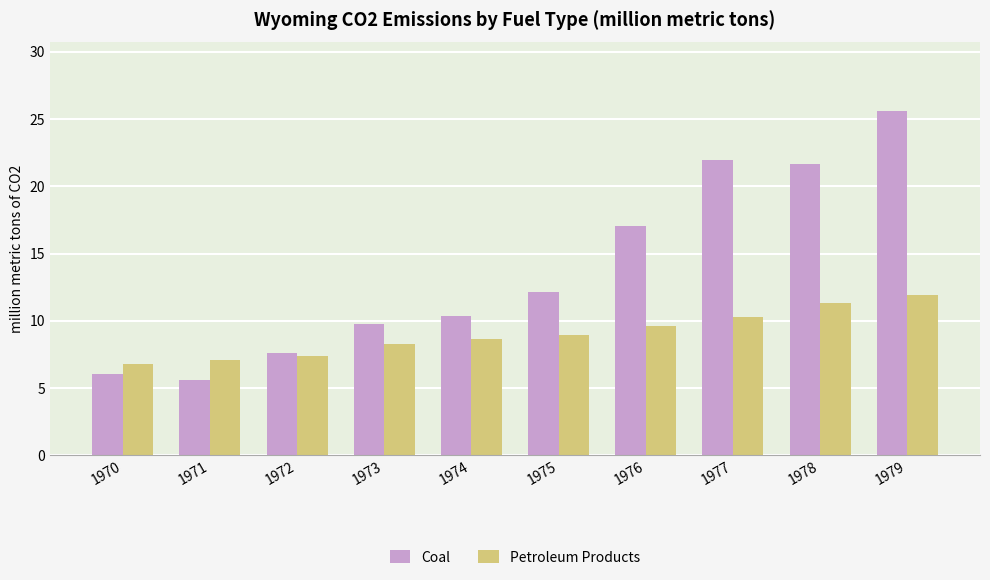

Reading left to right, list all the values displayed in this chart.

Coal: 1970=6.0	1971=5.6	1972=7.6	1973=9.7	1974=10.4	1975=12.2	1976=17.0	1977=21.9	1978=21.7	1979=25.6
Petroleum Products: 1970=6.8	1971=7.1	1972=7.4	1973=8.3	1974=8.6	1975=9.0	1976=9.6	1977=10.3	1978=11.3	1979=11.9